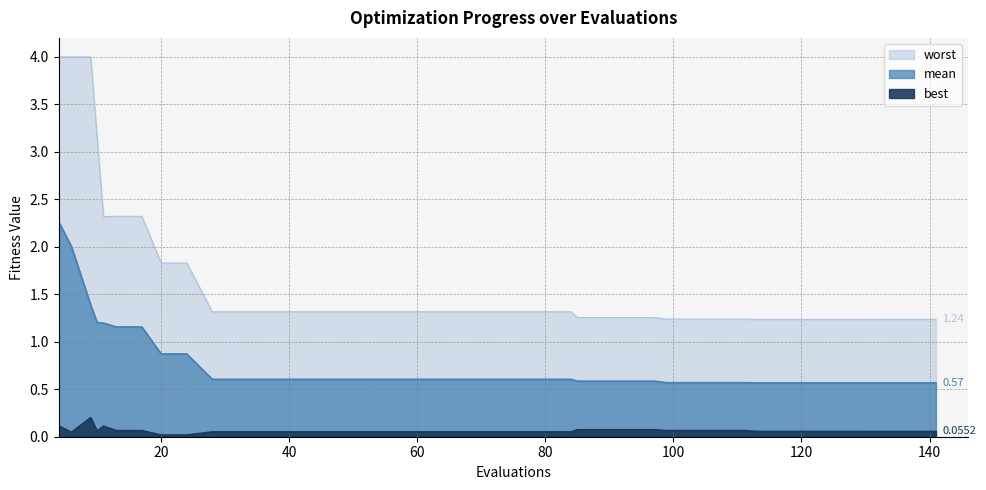

Which series has the largest range (max minus min)?

worst